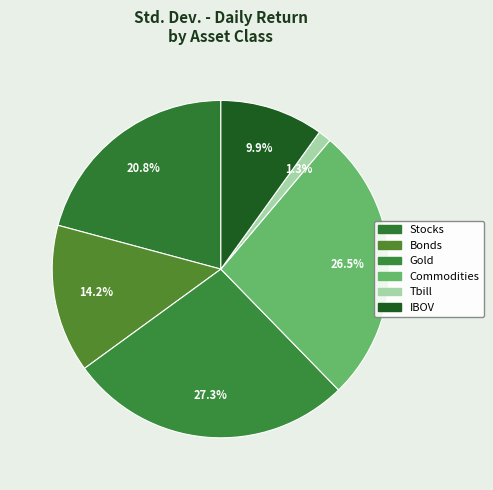

Count the number of slices in the pie.

6